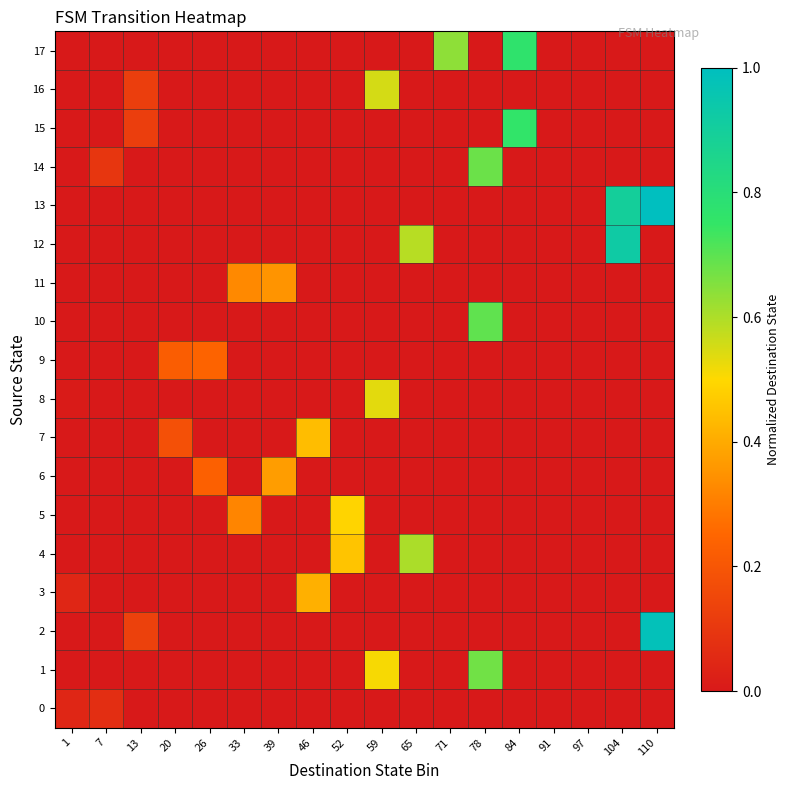

How many categories are shown in the chart?

18